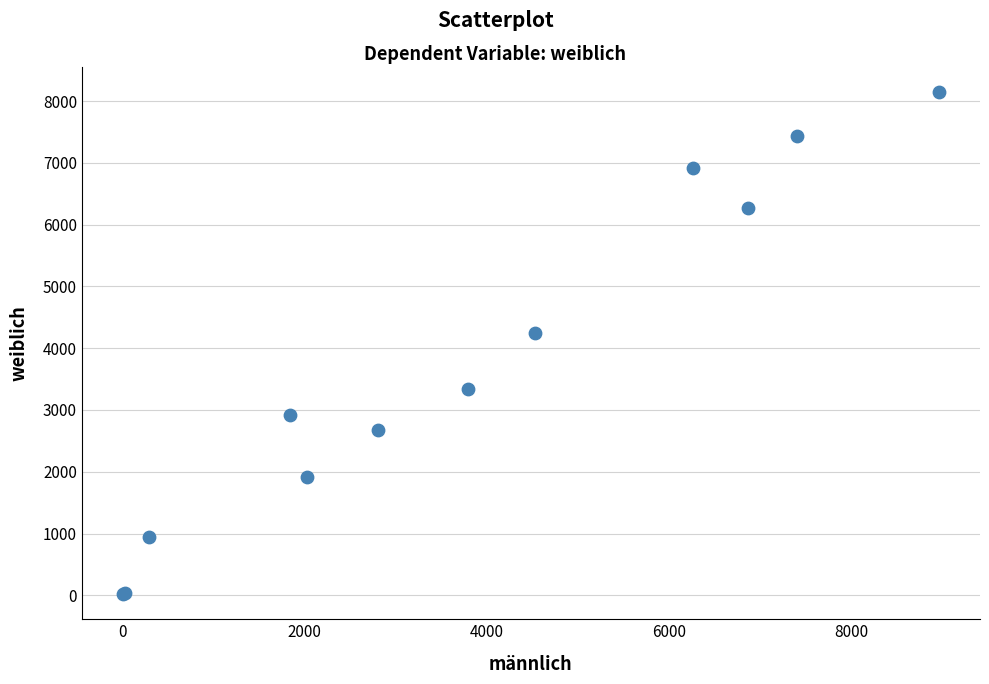

What Y value in the scatter plot is closest to 4082?

4238